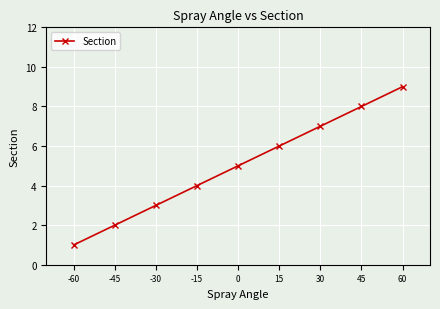

What is the difference between the maximum and minimum values?

8